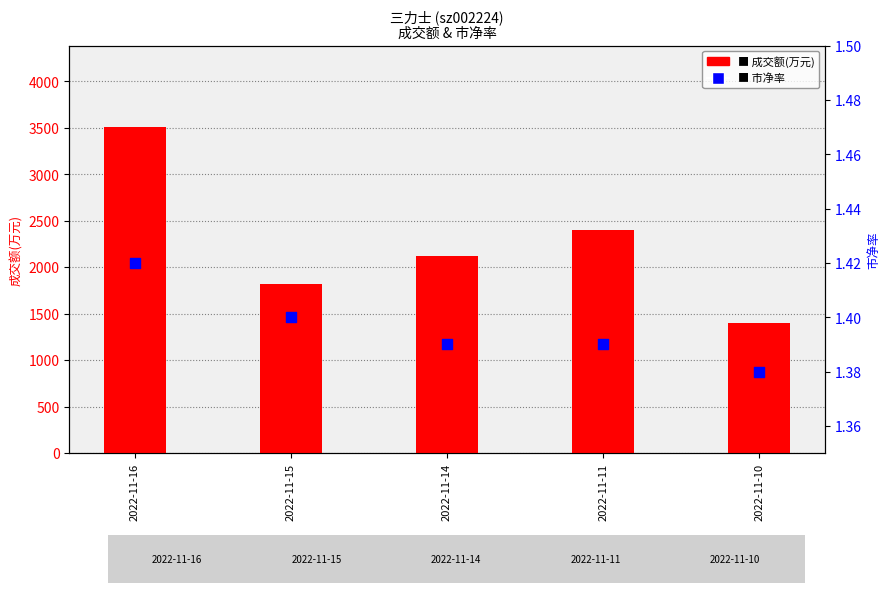

Which series reaches the maximum Y coordinate?

成交额(万元)